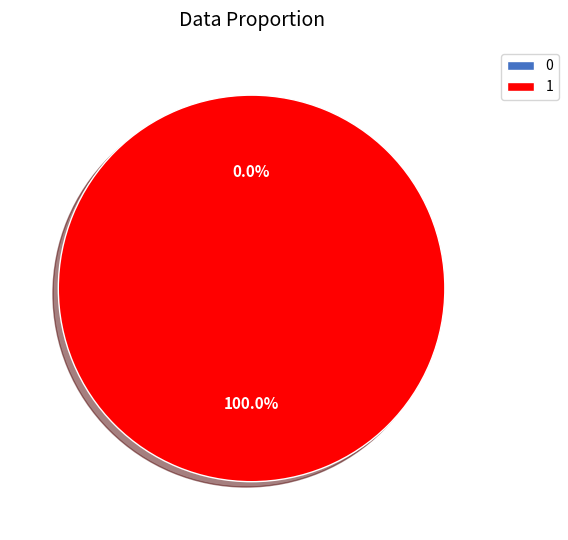

To the nearest percent, what is the difference between the 1 and 0 slice percentages?

100%